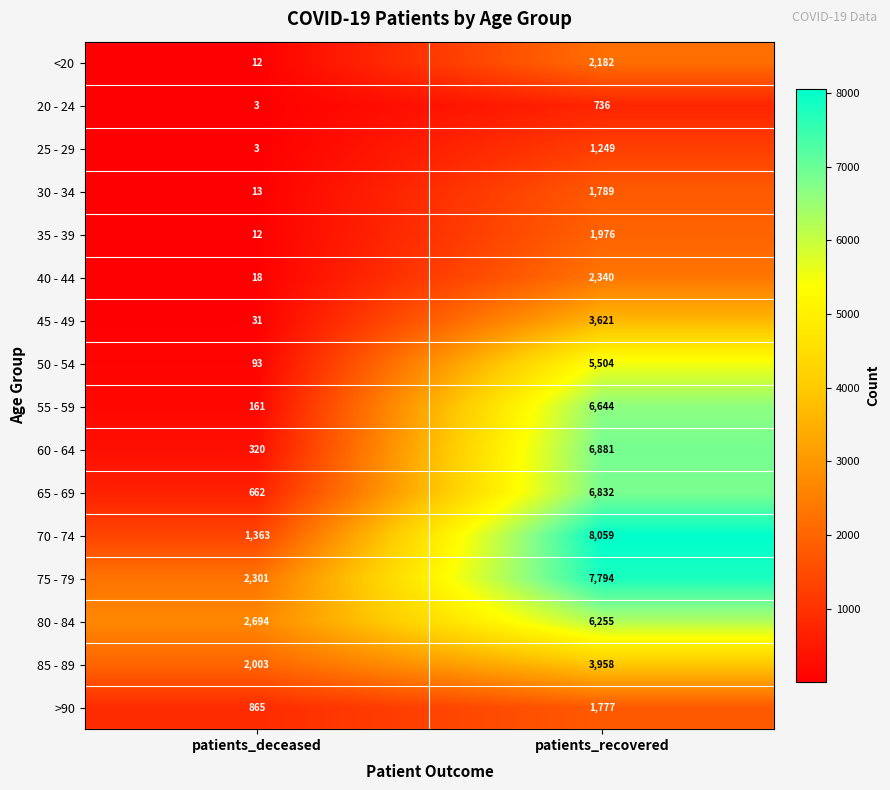

What is the sum of the 60 - 64 values at patients_recovered and patients_deceased?

7201